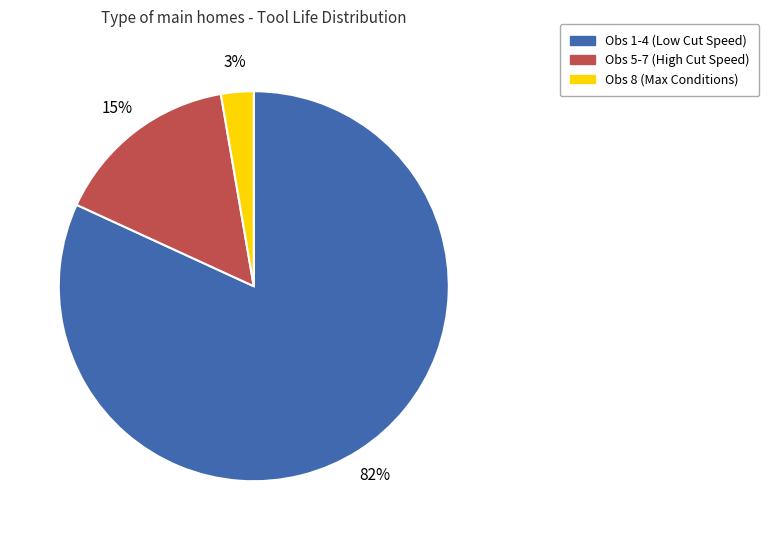

Is it true that Obs 1-4 (Low Cut Speed) is 92% of the pie?

False